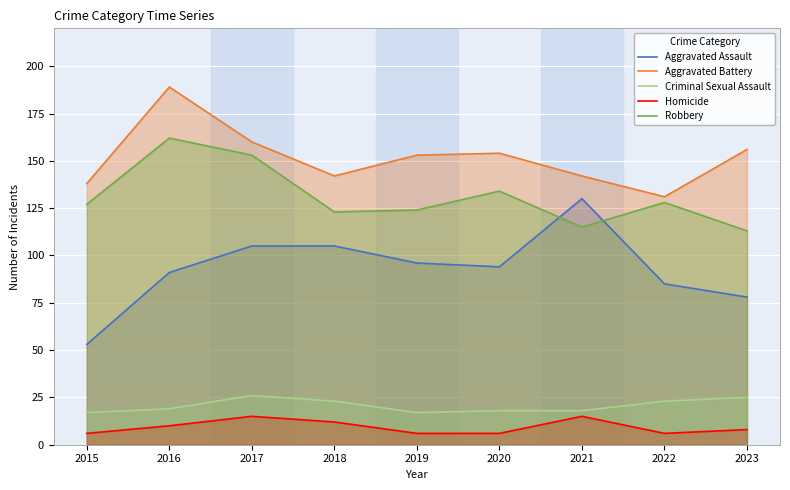

What is the average value of the Criminal Sexual Assault series?

21